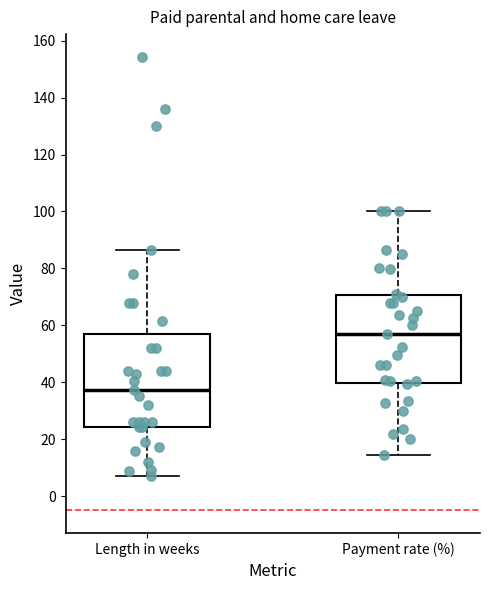

Which box has the lowest median line?

Length in weeks